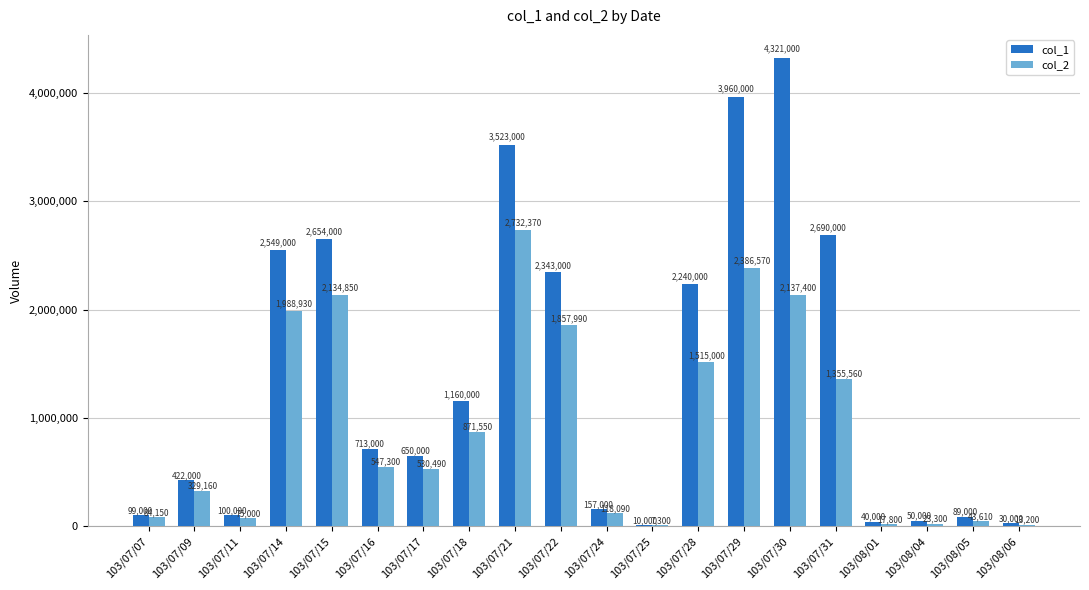

How many groups of bars are there?

20